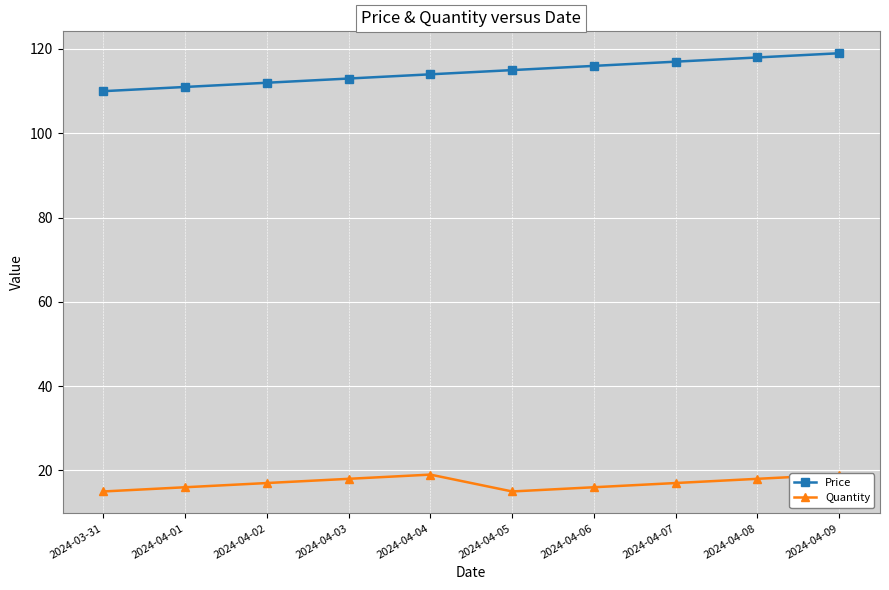

Where is the first local minimum for Quantity?

2024-04-05